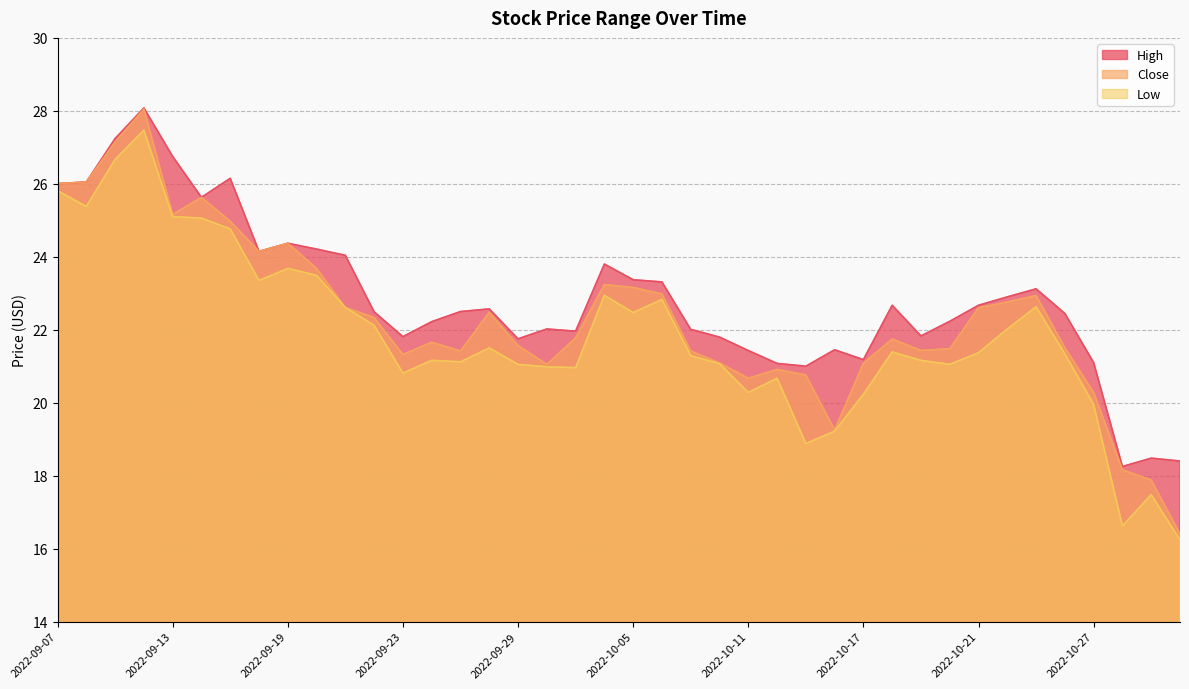

The High series shows 14.6 at 2022-10-12. True or false?

False